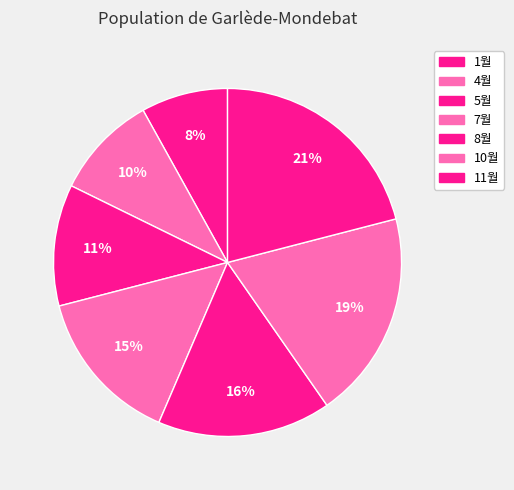

What is the largest slice in the pie chart?

11월